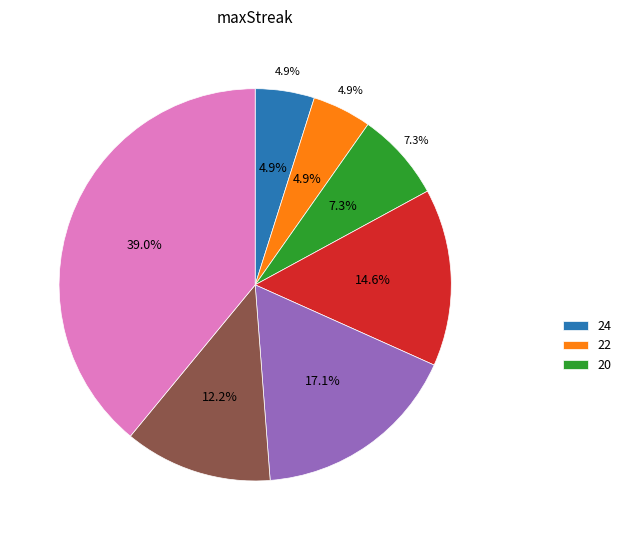

What is the total percentage of 12 and 14?

51.2%